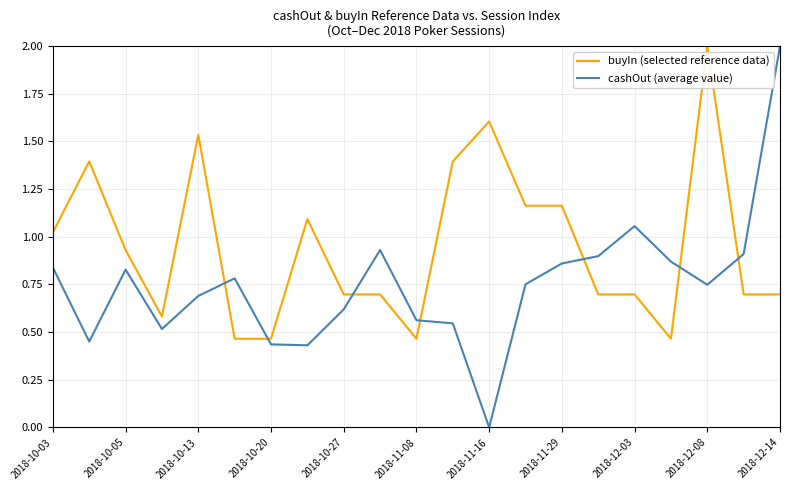

True or false: buyIn (selected reference data) and cashOut (average value) intersect in this chart.

True